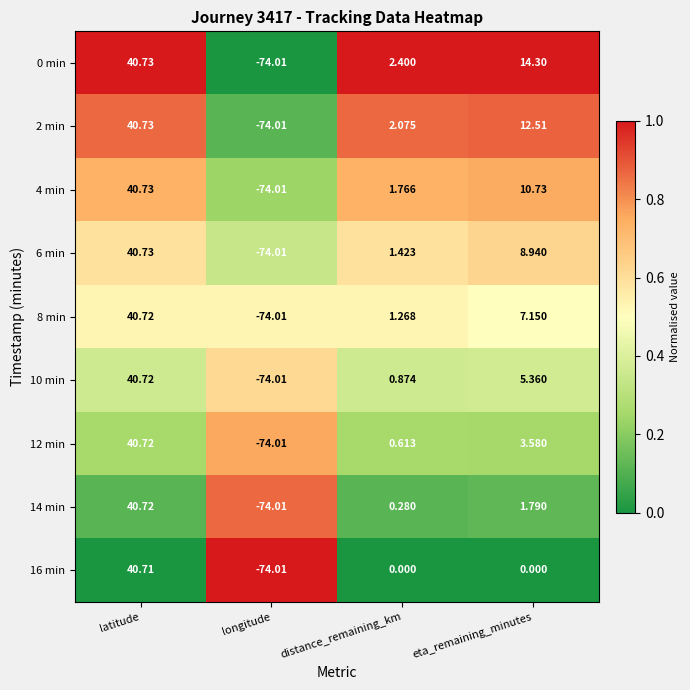

At which label does 14 min first exceed 1?

latitude